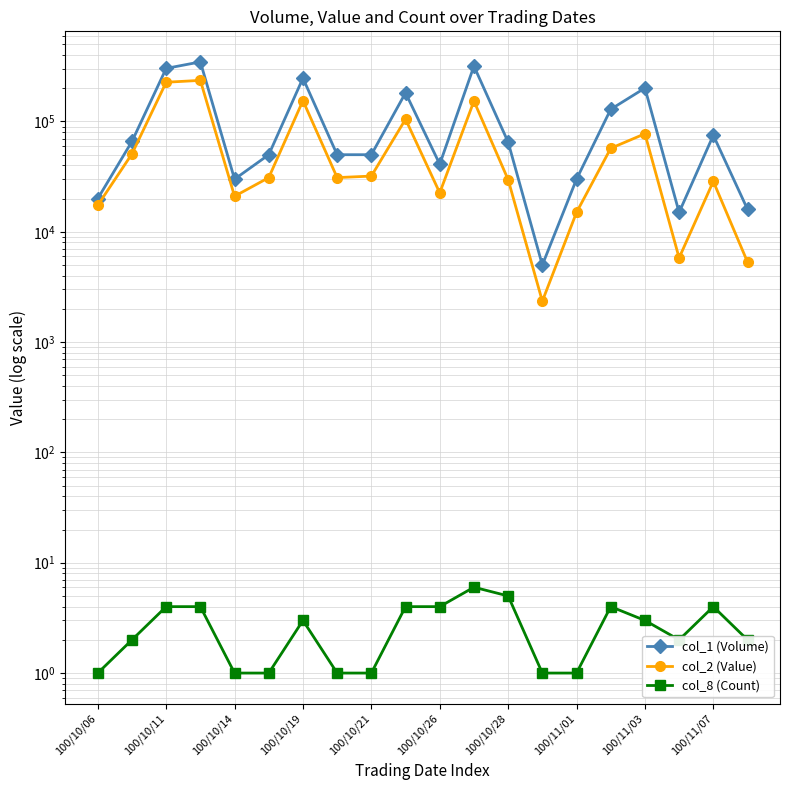

True or false: col_2 (Value) and col_8 (Count) cross at least once.

False